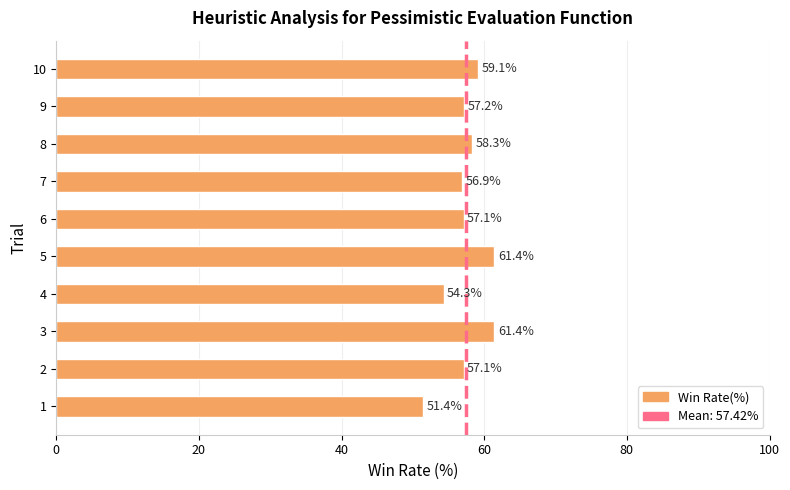

Does the chart contain any negative values?

No